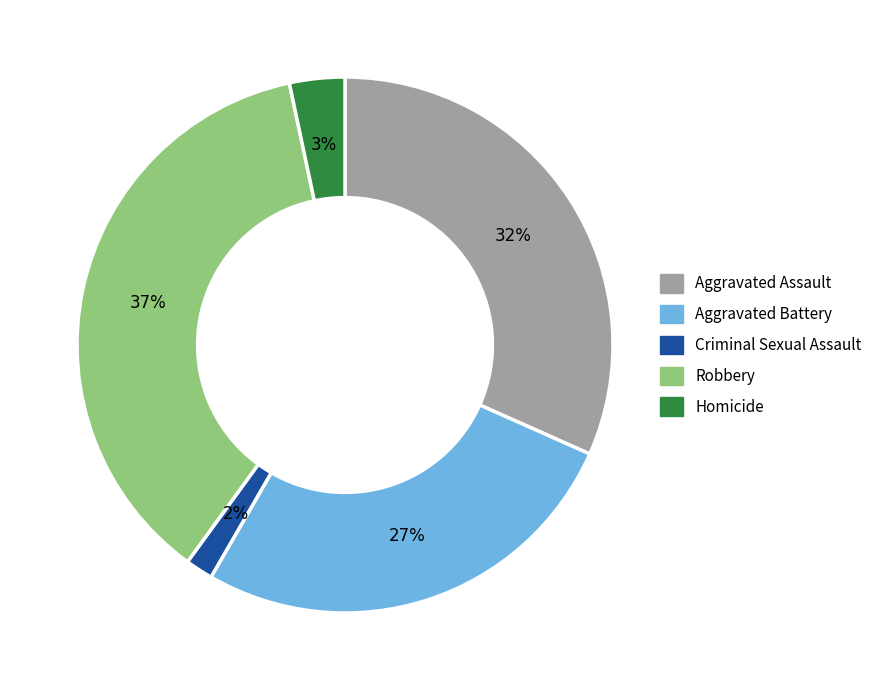

Is the sum of Criminal Sexual Assault and Aggravated Assault greater than half?

No